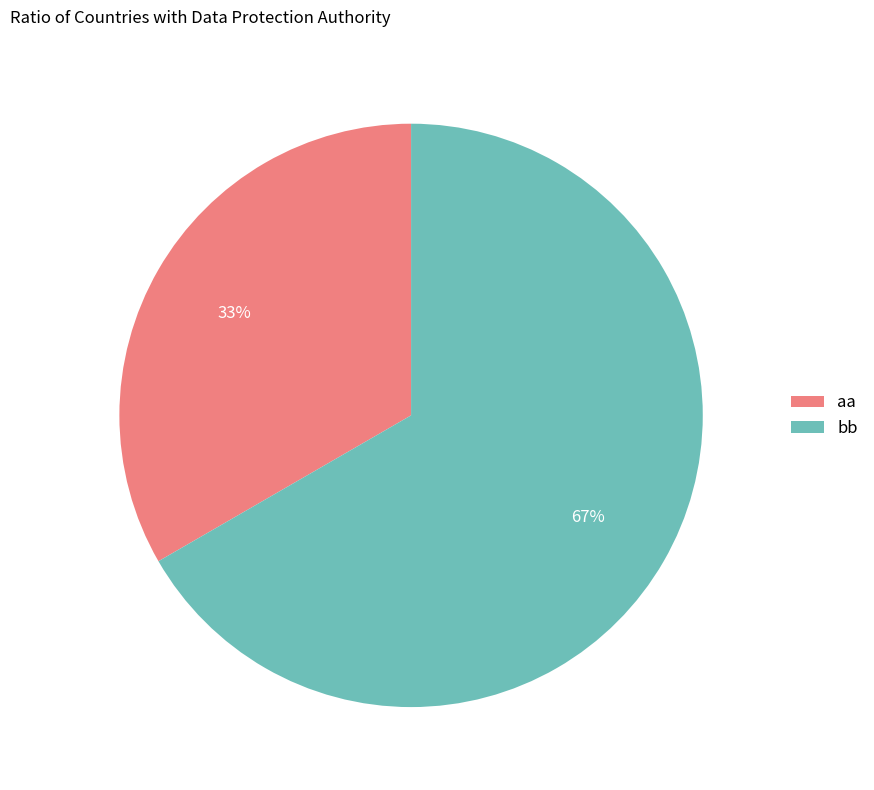

To the nearest percent, what is the average slice percentage?

50%